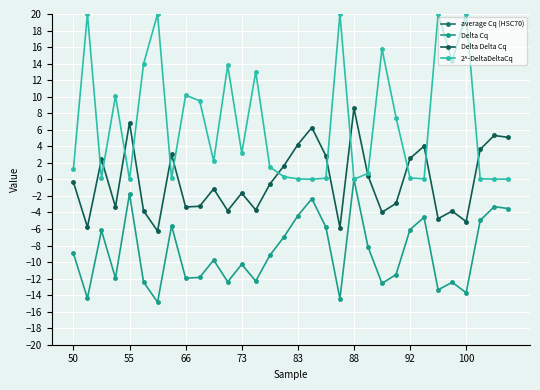

Is it true that Delta Delta Cq equals 2.5 at 92?

True